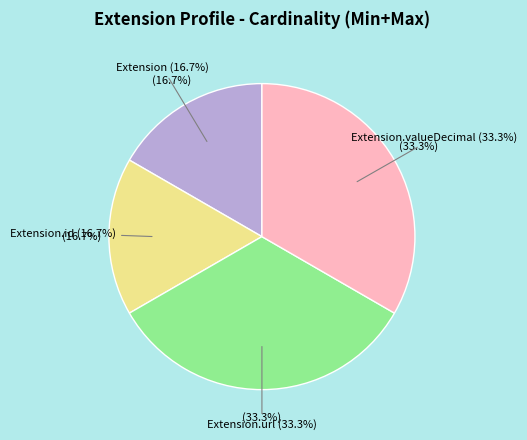

Is Extension.valueDecimal the majority of the pie?

No